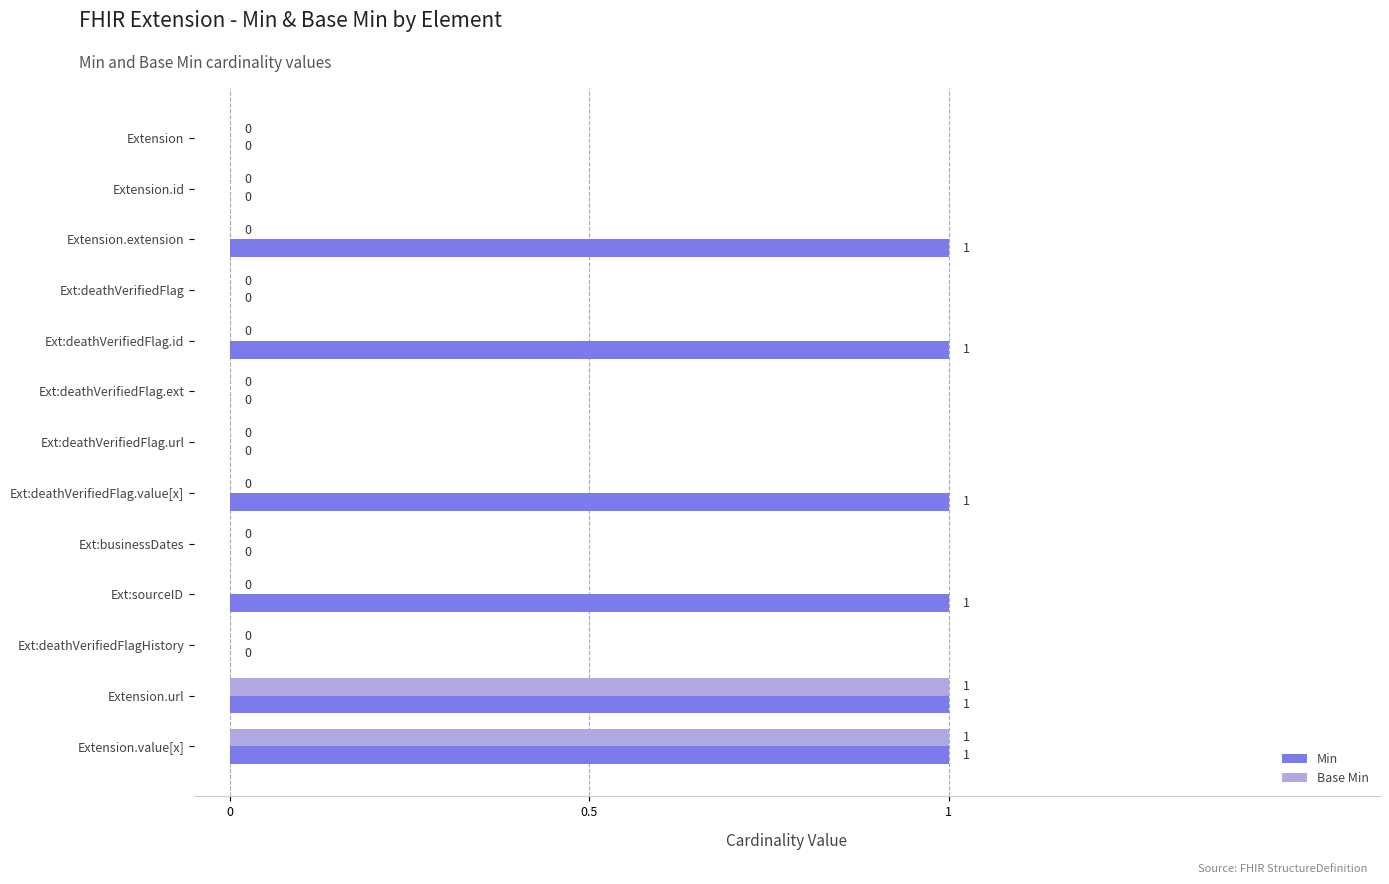

The Base Min series shows 0 at Ext:sourceID. True or false?

True